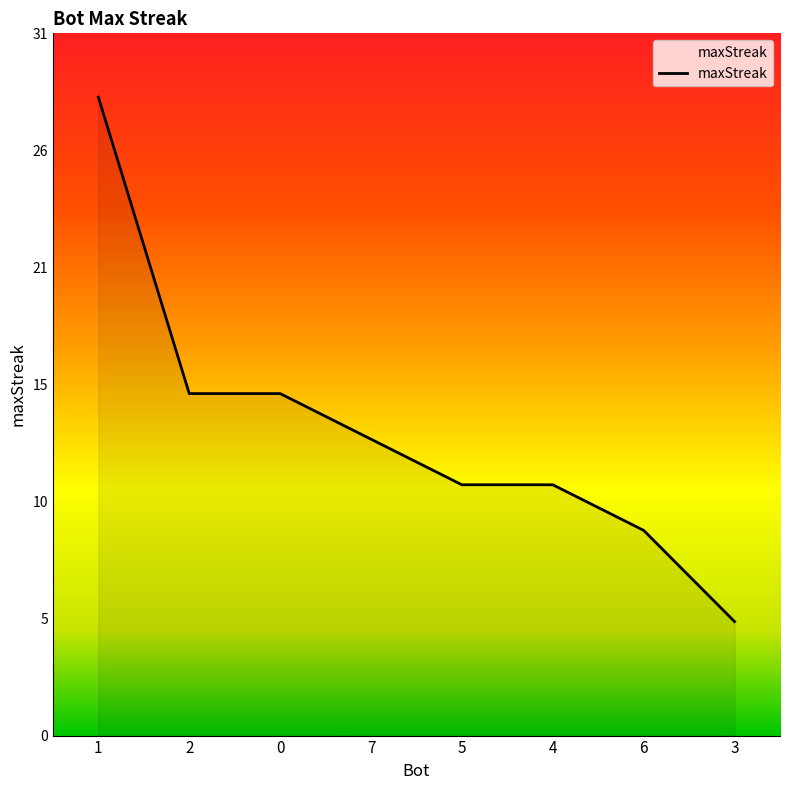

Is this an area chart (filled region under the line)?

Yes